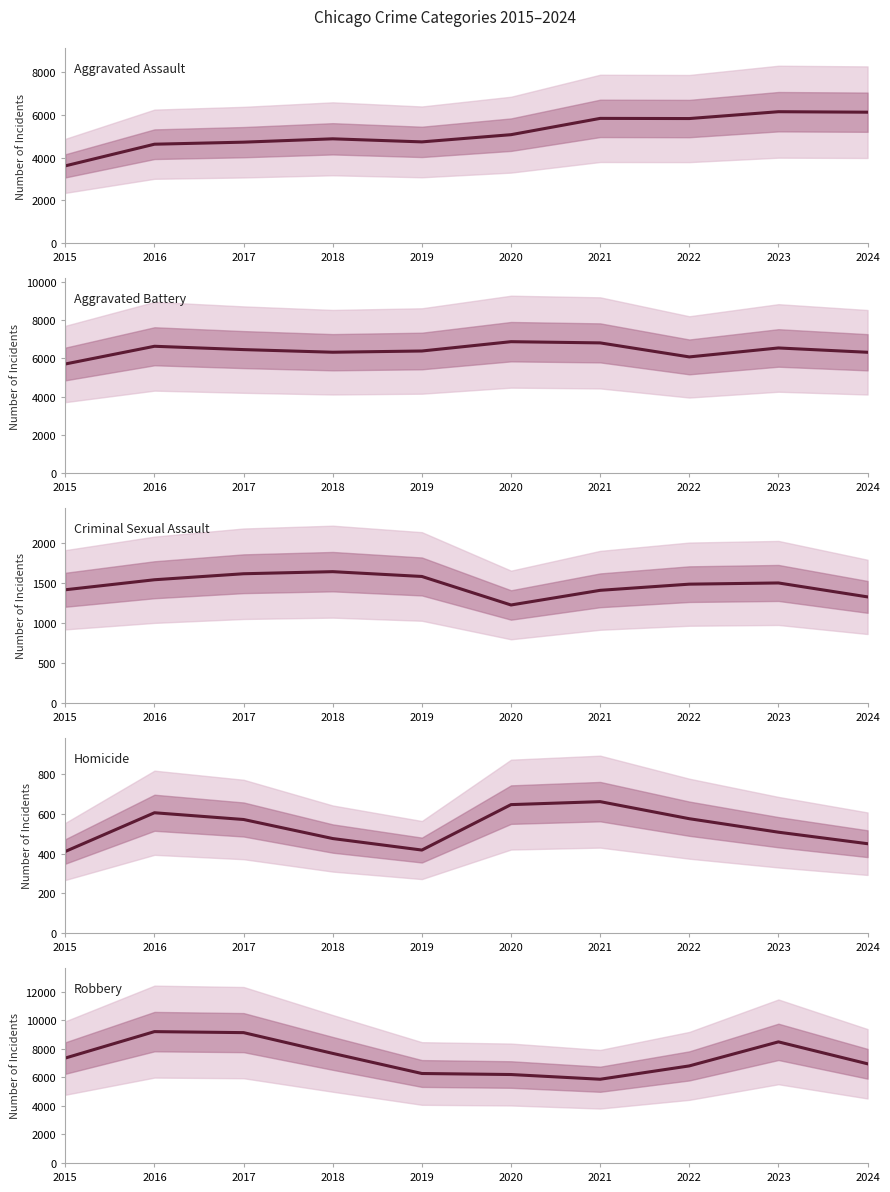

Reading left to right, list all the values displayed in this chart.

Aggravated Assault: 3620	4635	4731	4888	4744	5082	5846	5838	6159	6136
Aggravated Battery: 5702	6628	6454	6317	6381	6868	6805	6072	6540	6314
Criminal Sexual Assault: 1414	1539	1614	1640	1580	1224	1407	1484	1499	1325
Homicide: 411	606	572	476	418	647	662	576	508	450
Robbery: 7364	9218	9147	7690	6279	6207	5876	6812	8499	6960